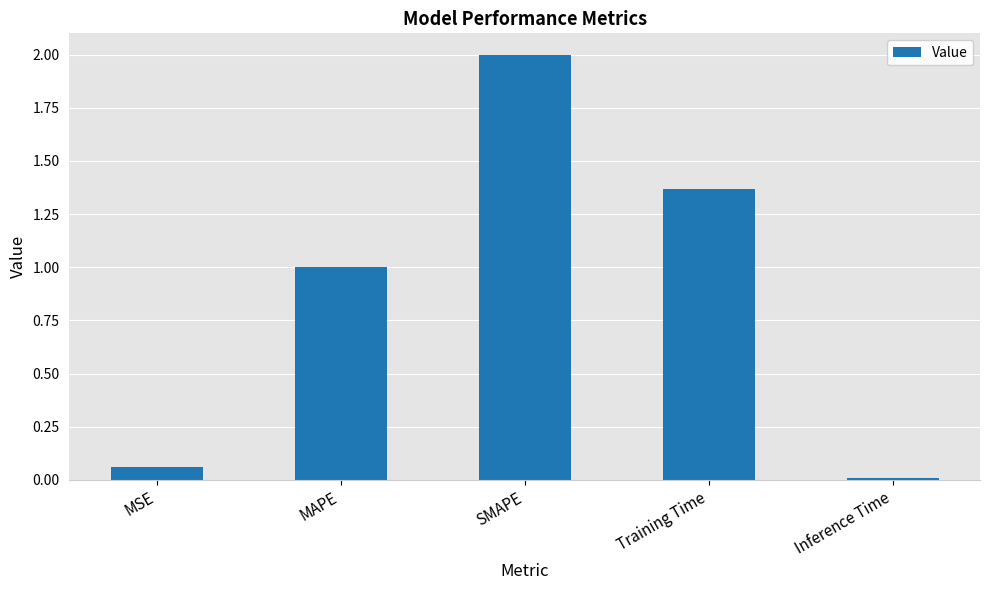

At which category does the chart reach its minimum across all series?

Inference Time